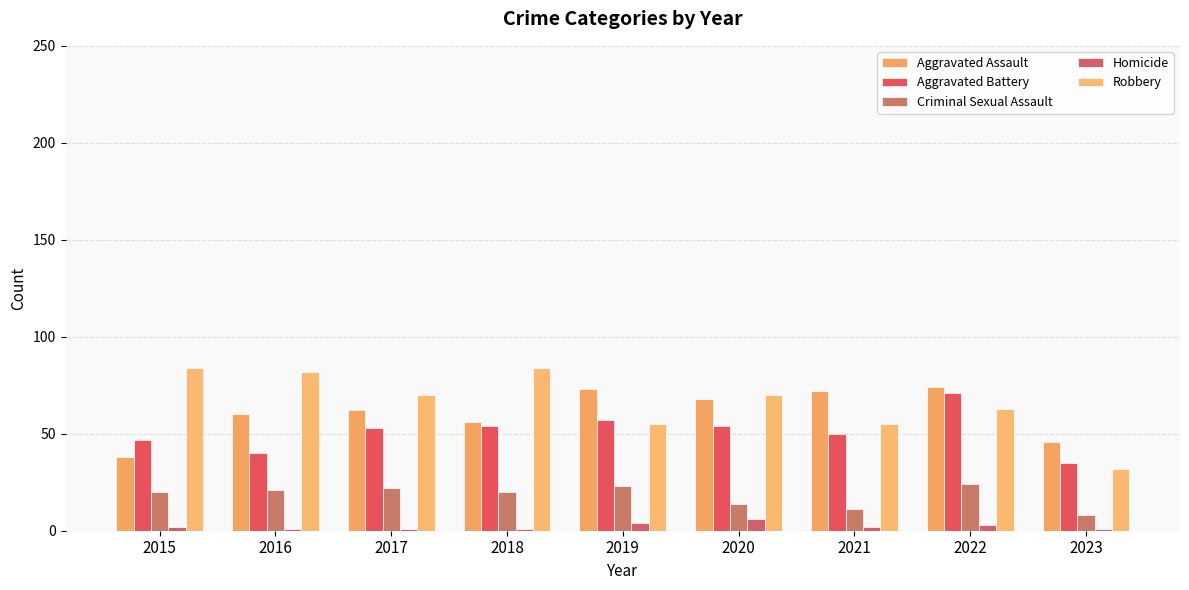

Count the number of data series in this chart.

5